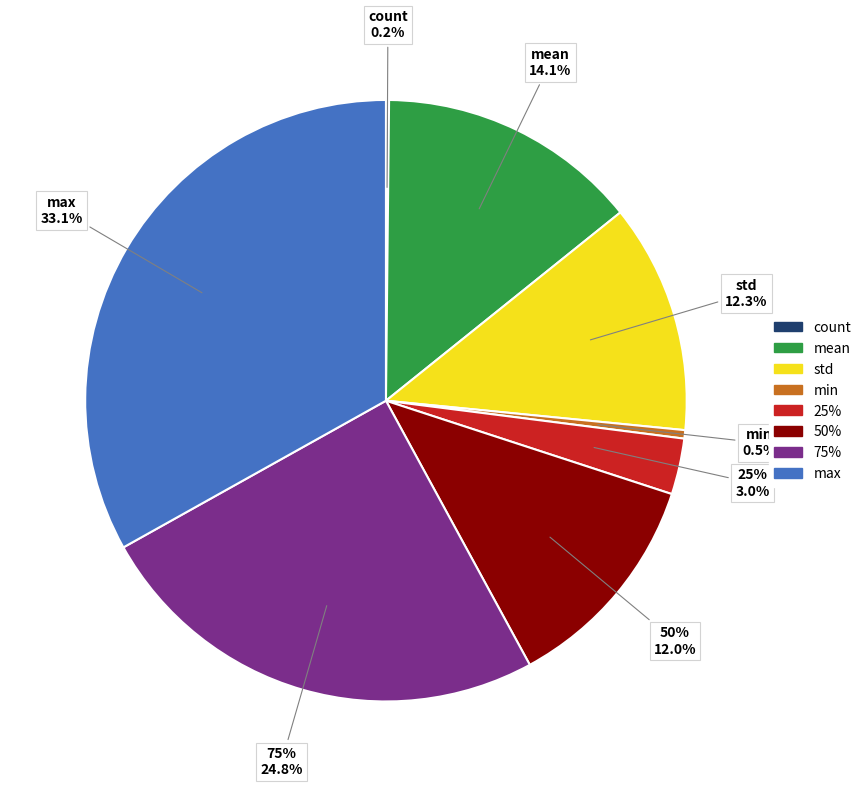

To the nearest percent, what is the difference between the largest and smallest slice percentages?

33%